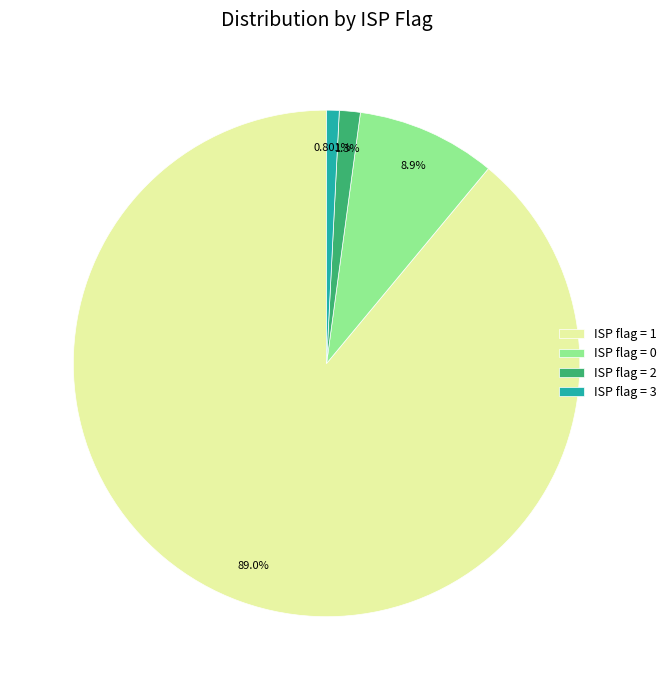

True or false: ISP flag = 0 accounts for 21% of the total.

False